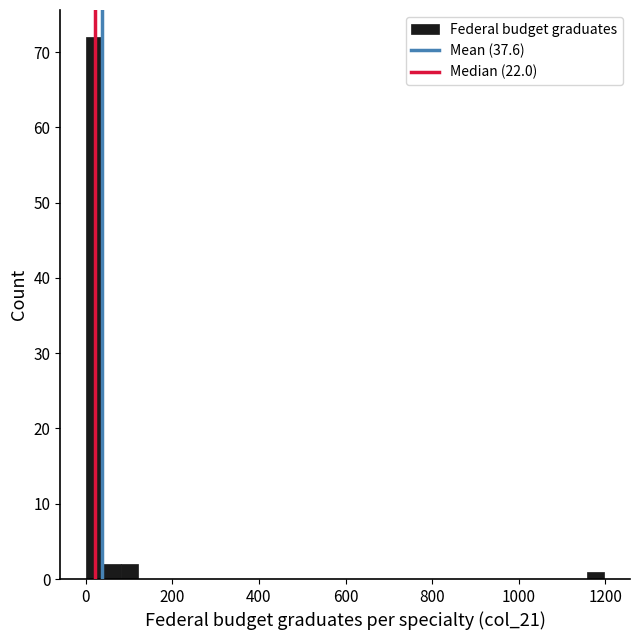

Around what value on the x-axis is the tallest bar? Give the approximate position of its centre, as read against the axis.

20